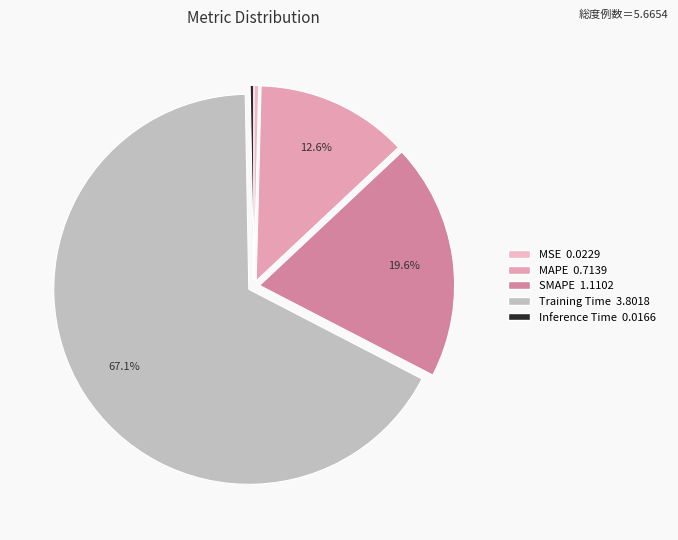

How many segments does this pie chart have?

5